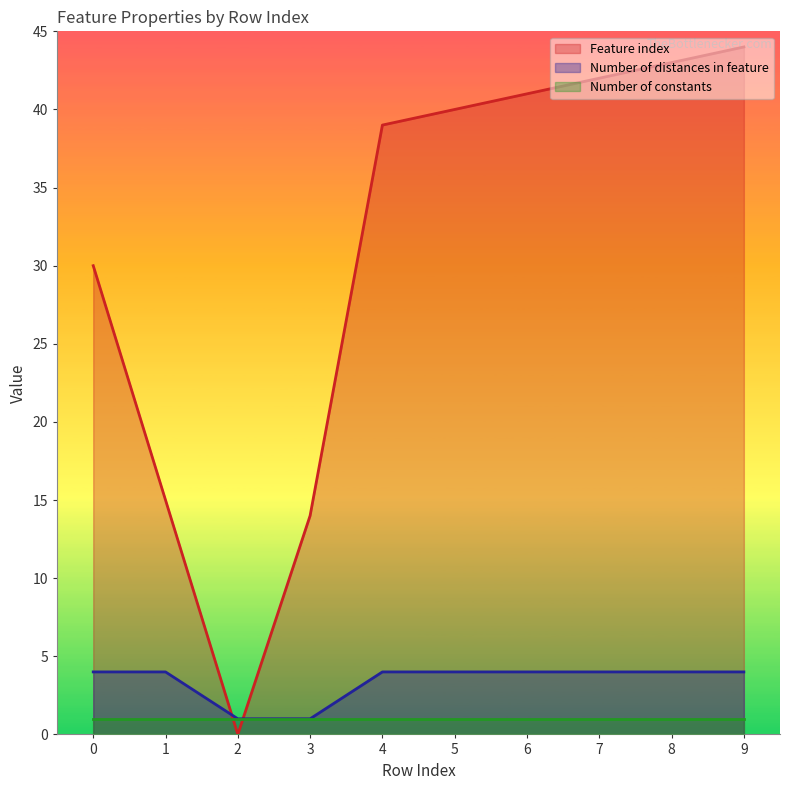

Is it true that Number of distances in feature equals 2 at 1?

False